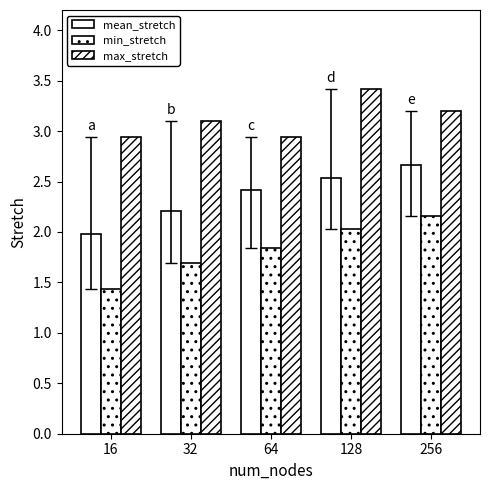

At which category is the sum across all series the highest?

256